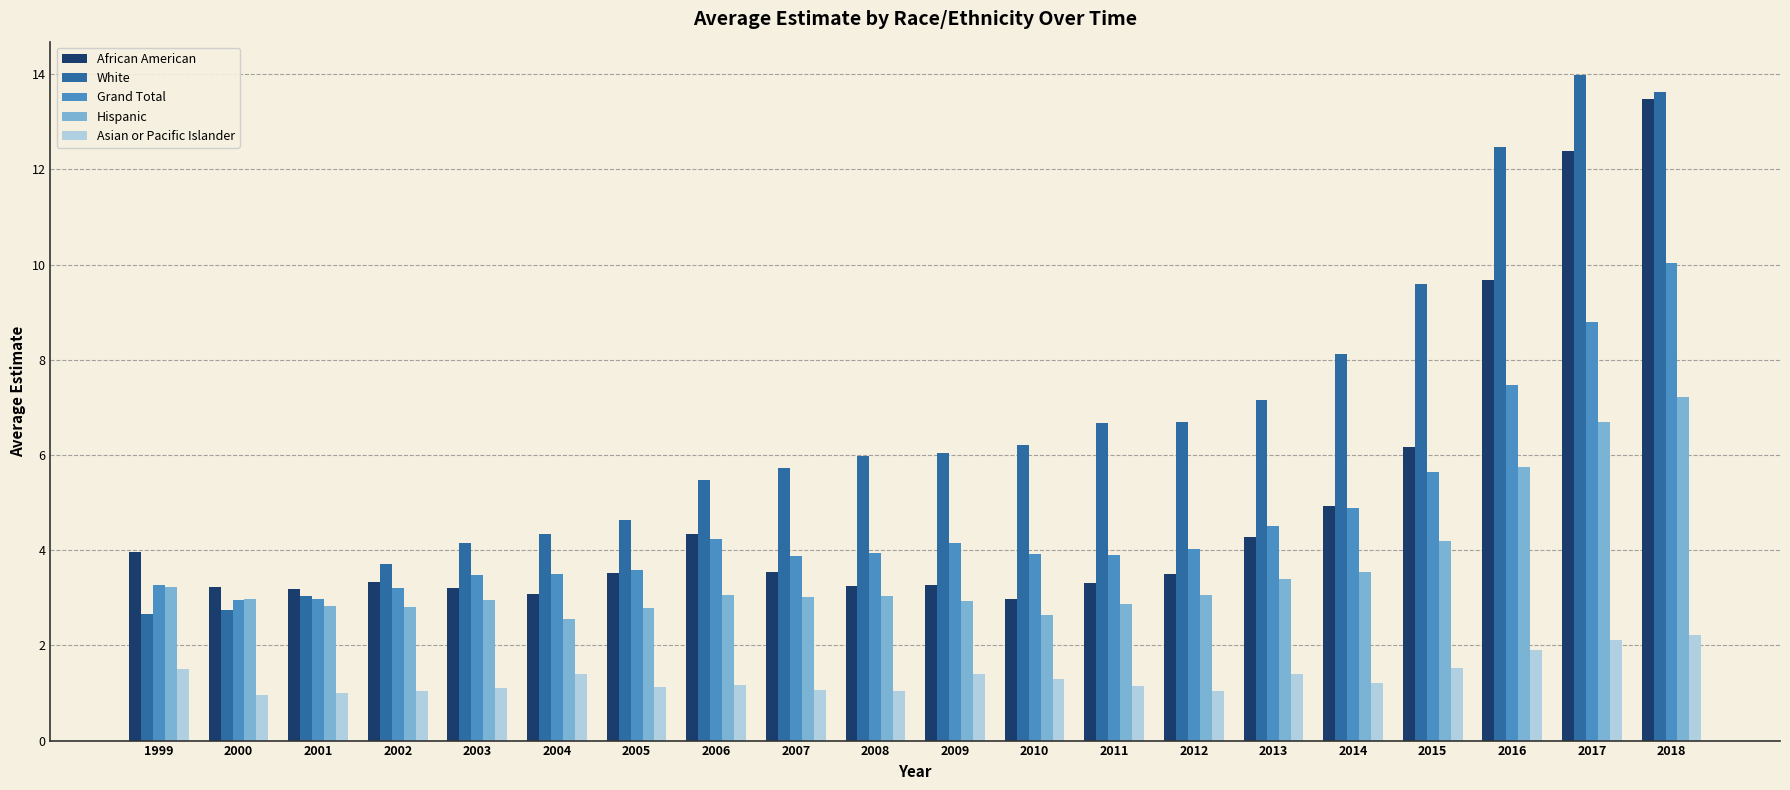

What is the spread (max minus min) of values at 2002?

2.7